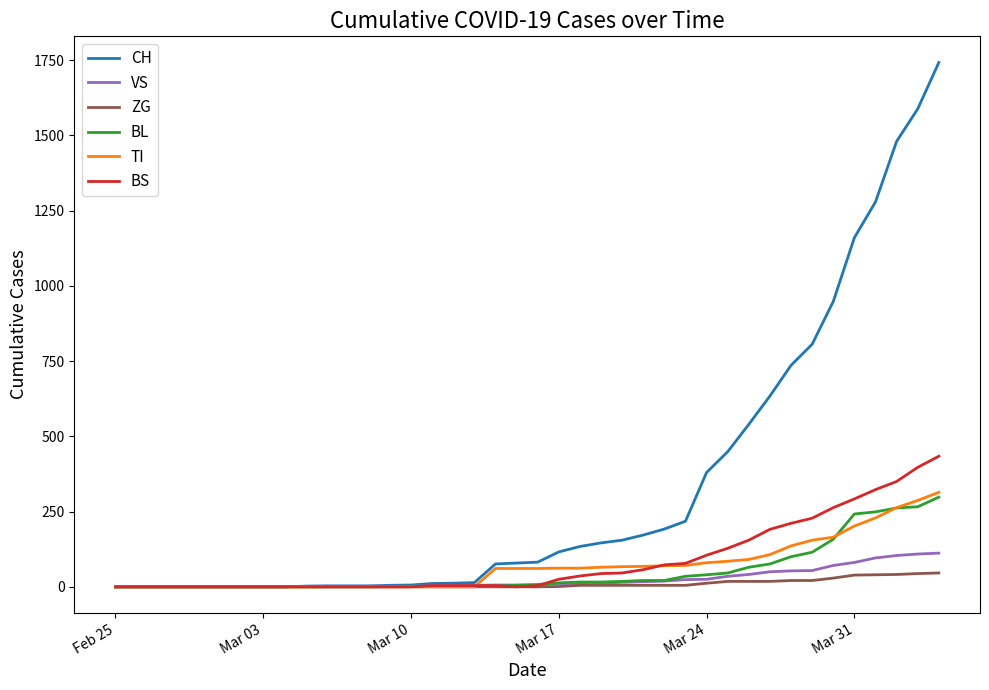

Which series has the largest range (max minus min)?

CH